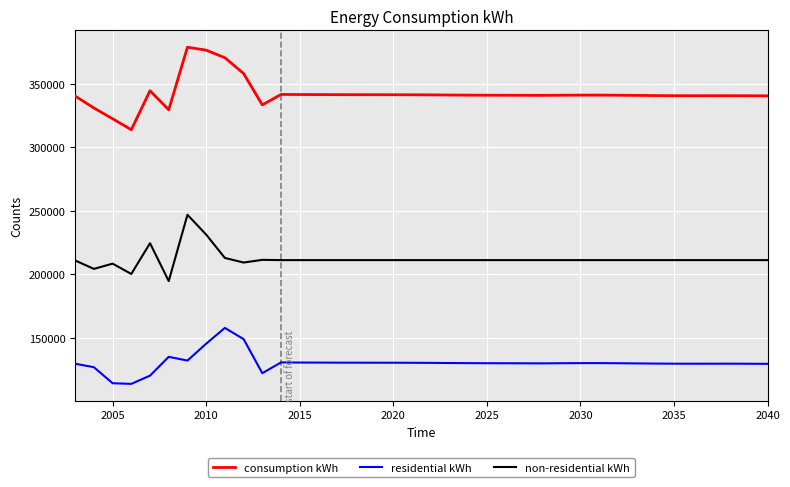

Which series has the largest range (max minus min)?

consumption kWh